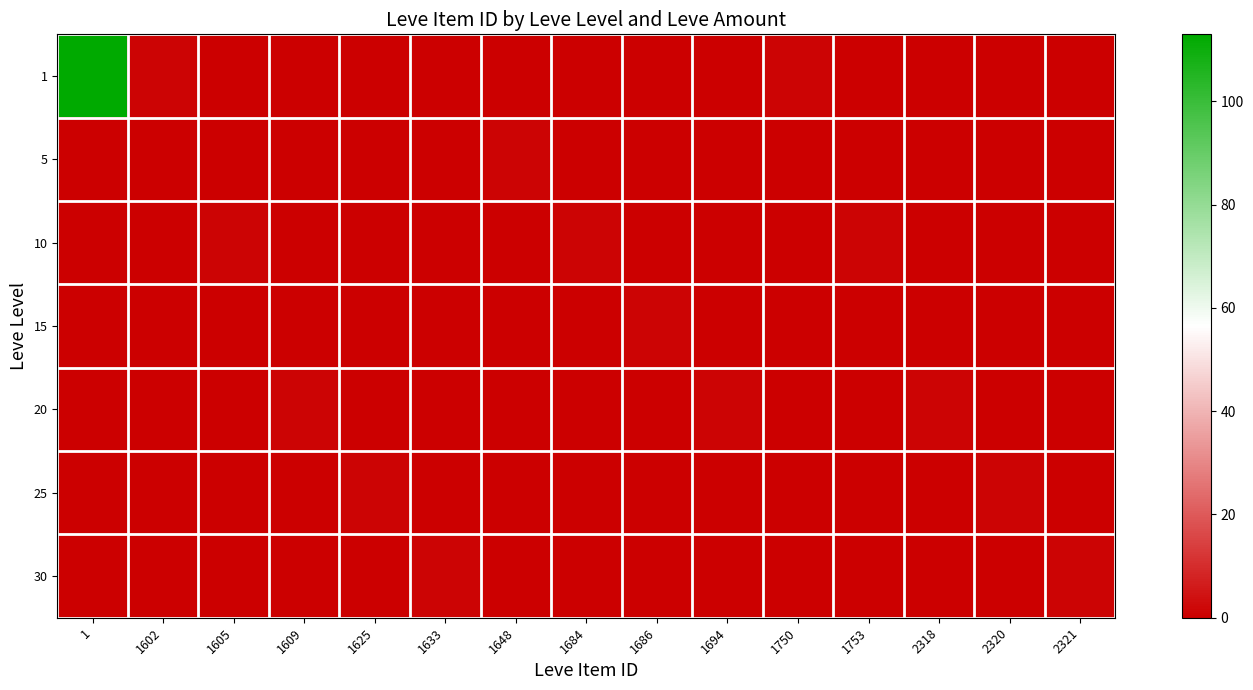

What is the difference between the highest and lowest values at 1750?

1